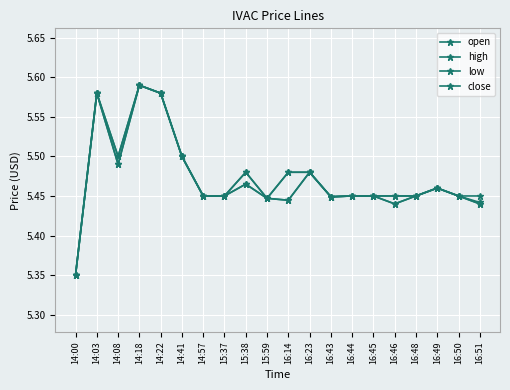

Is this an area chart (filled region under the line)?

No